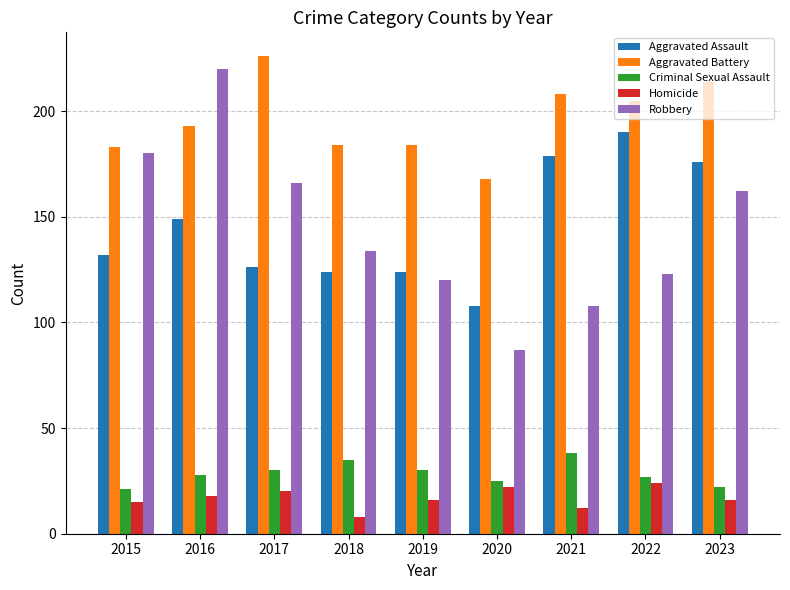

Which series has the largest range (max minus min)?

Robbery